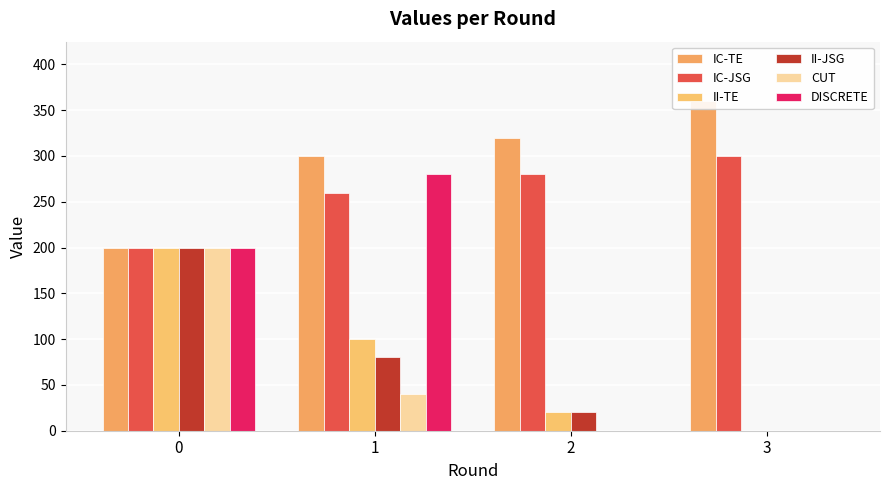

What is the value of the CUT bar at the 1st from the left?

200